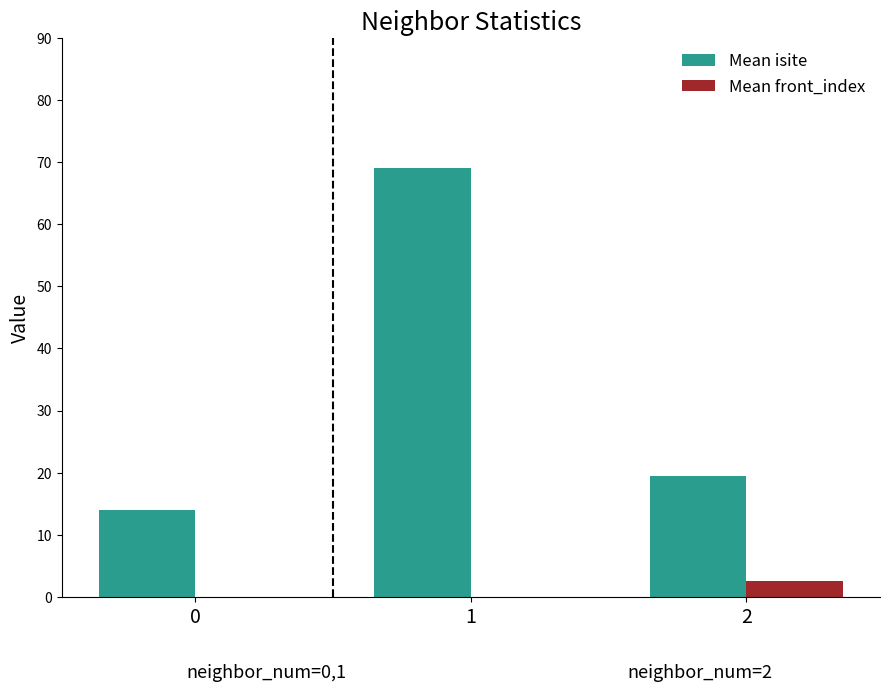

Reading left to right, transcribe all the data shown in this chart.

Mean isite: 14.0	69.0	19.5
Mean front_index: 0.0	0.0	2.5